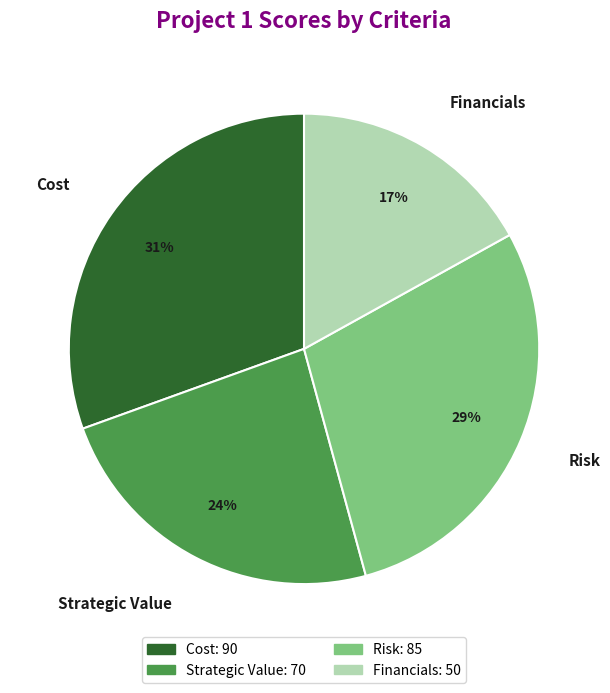

To the nearest percent, what percentage of the pie is Risk?

29%